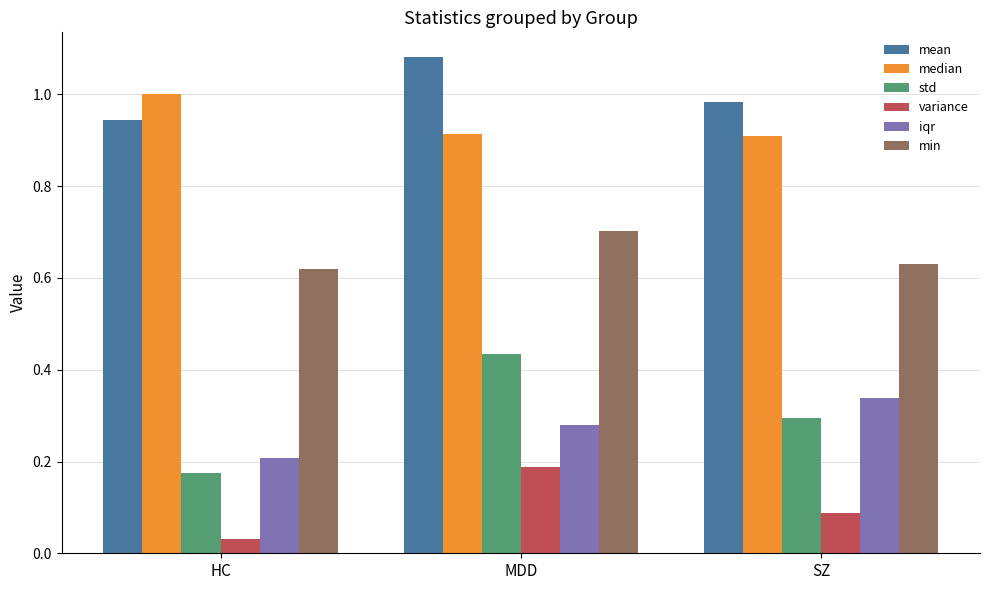

At how many categories does at least one series exceed 0?

3